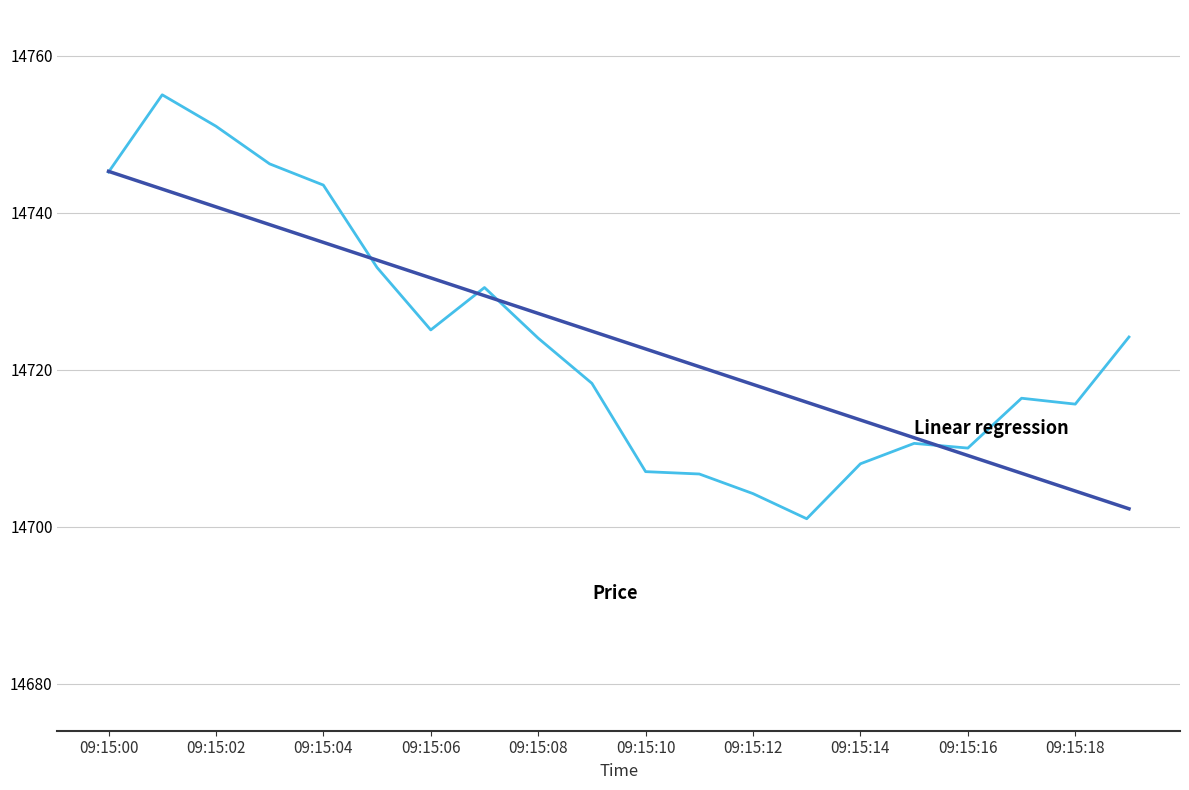

What is the minimum value shown in the chart?

14701.0